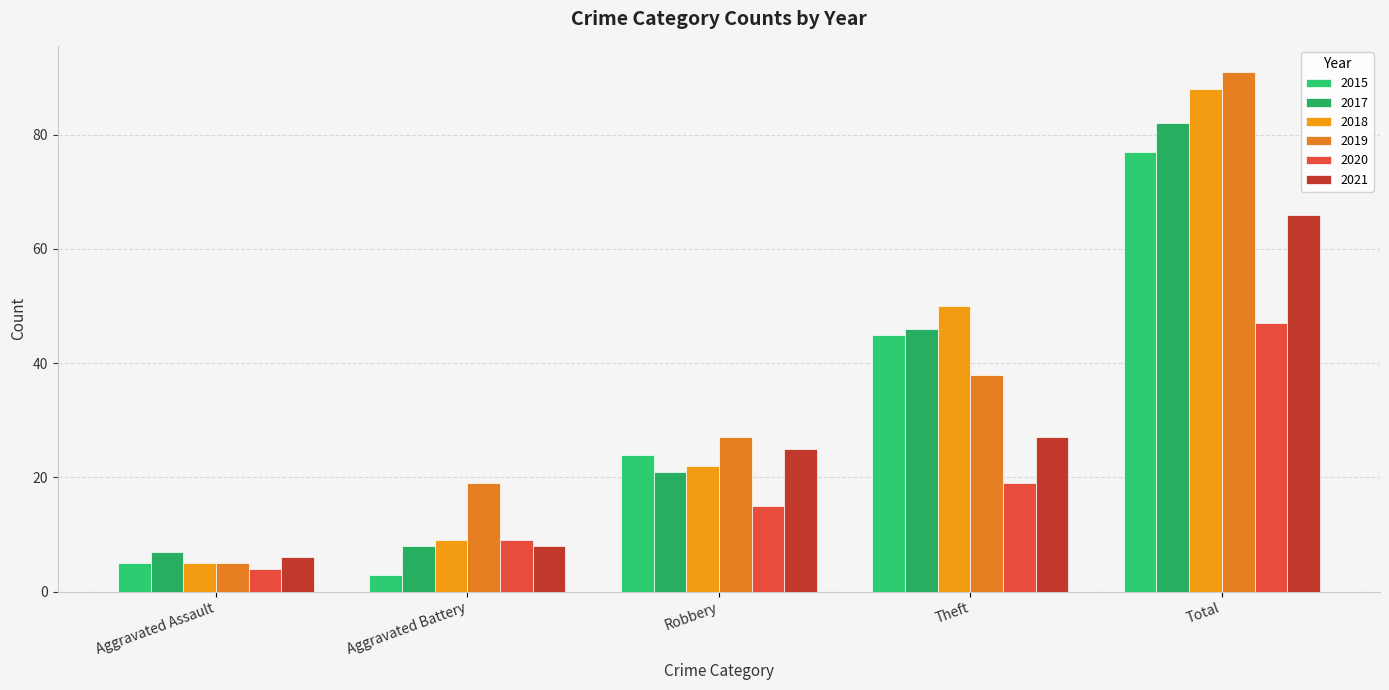

Is the value of 2019 at Aggravated Battery greater than the value of 2015 at Robbery?

No